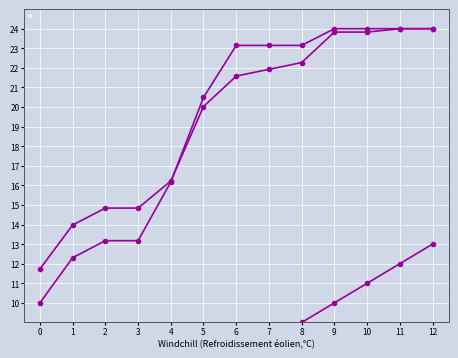

What is the value of the _submission__id point at the 5th from the left?

16.2